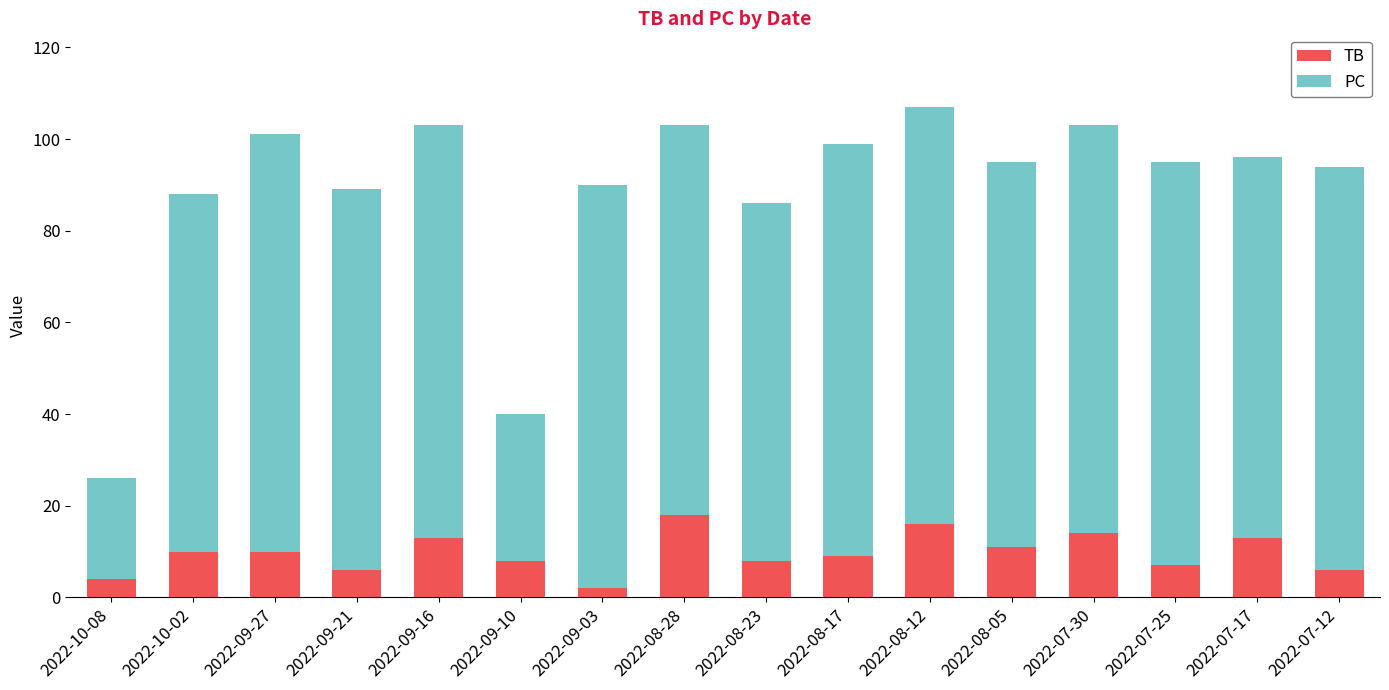

What is the difference between the TB values at 2022-08-28 and 2022-10-02?

8